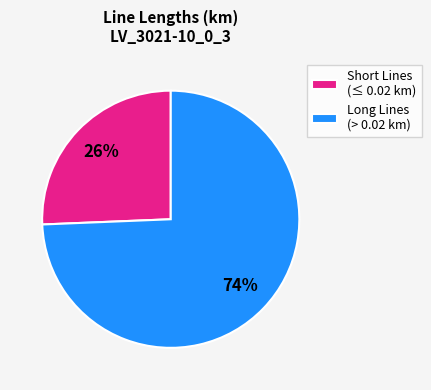

Combined, do Short Lines (≤ 0.02 km) and Long Lines (> 0.02 km) account for over 50%?

Yes